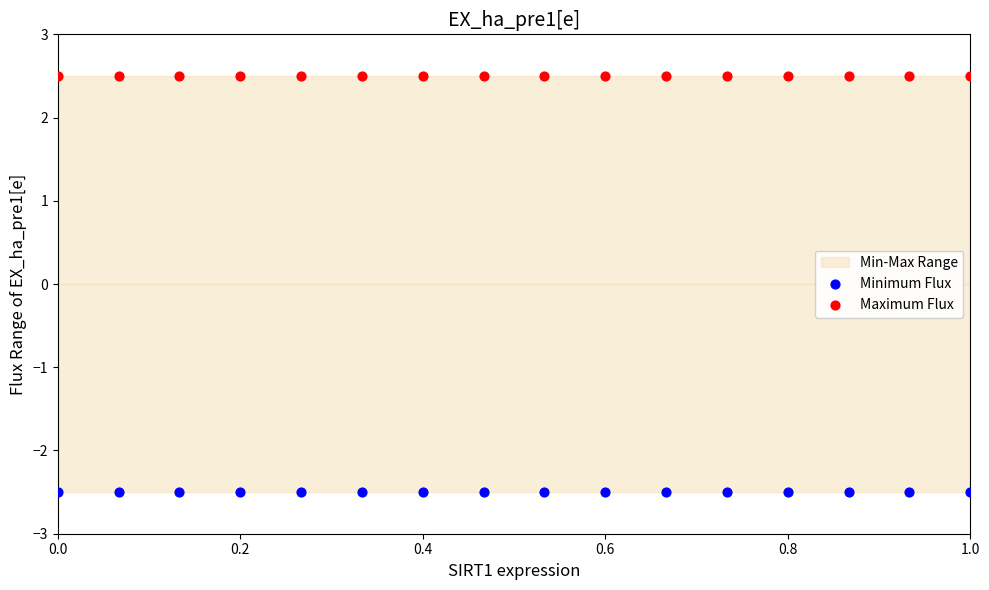

Which series reaches the minimum Y coordinate?

Minimum Flux